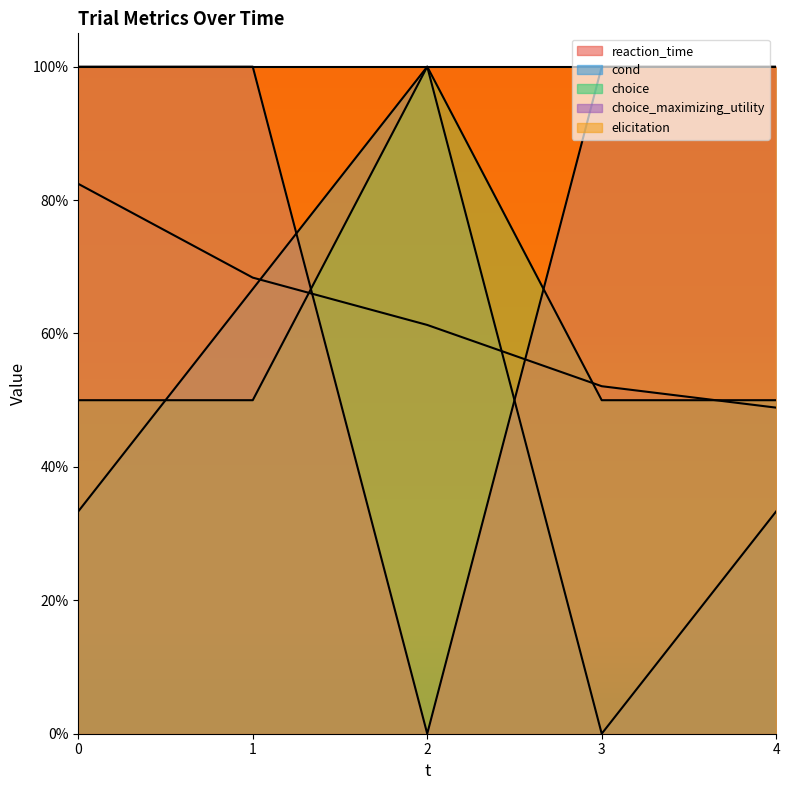

Is it true that cond equals 0.3 at 0?

True